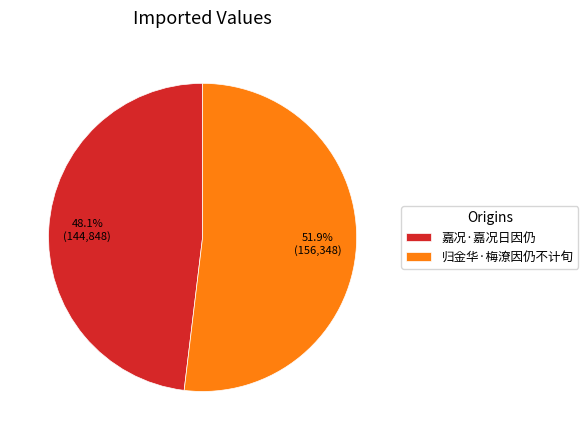

The 嘉况·嘉况日因仍 slice represents 59% of the pie. True or false?

False